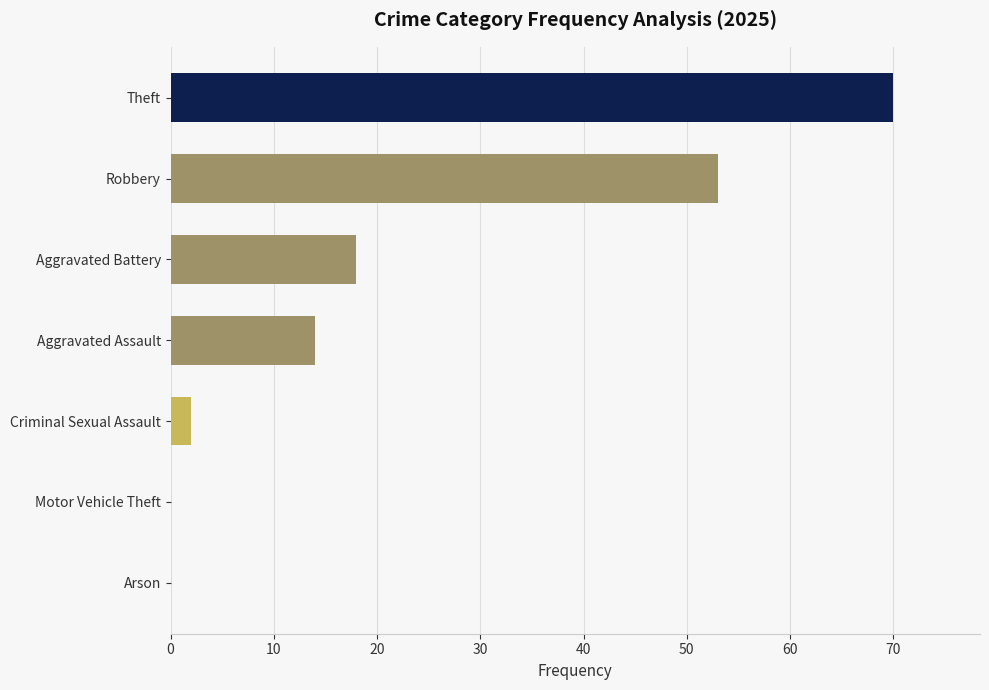

At which category does the chart reach its peak across all series?

Theft